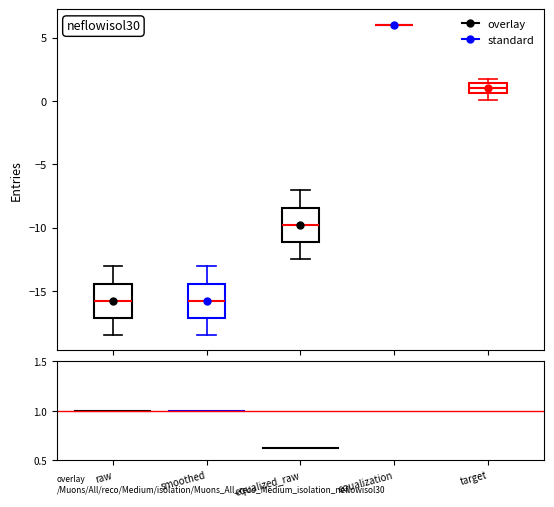

Reading left to right, read every box against the y-axis: the position of its median line, the range the box covers, and the ends of its whiskers. The values are not printed on the chart, so give them approximately, as read against the axis.

raw: median -16.0, box -17.0 to -14.5, whiskers -18.5 to -13.0
smoothed: median -16.0, box -17.0 to -14.5, whiskers -18.5 to -13.0
equalized_raw: median -10.0, box -11.0 to -8.5, whiskers -12.5 to -7.0
equalization: box collapsed to a line at 6.0, whiskers 6.0 to 6.0
target: median 1.0, box 0.5 to 1.5, whiskers 0.0 to 2.0